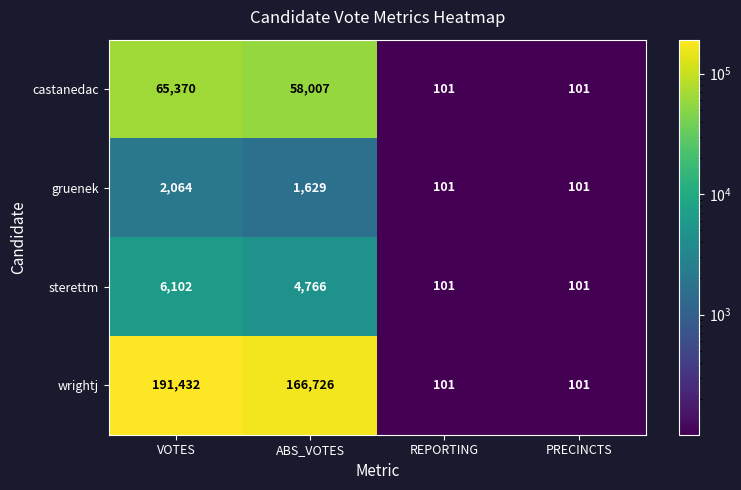

Is it true that sterettm equals 2294 at VOTES?

False